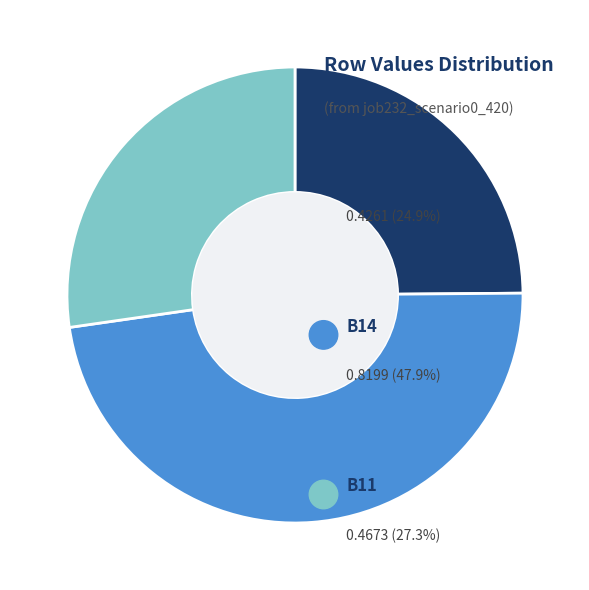

To the nearest percent, what percentage of the pie is in27?

25%